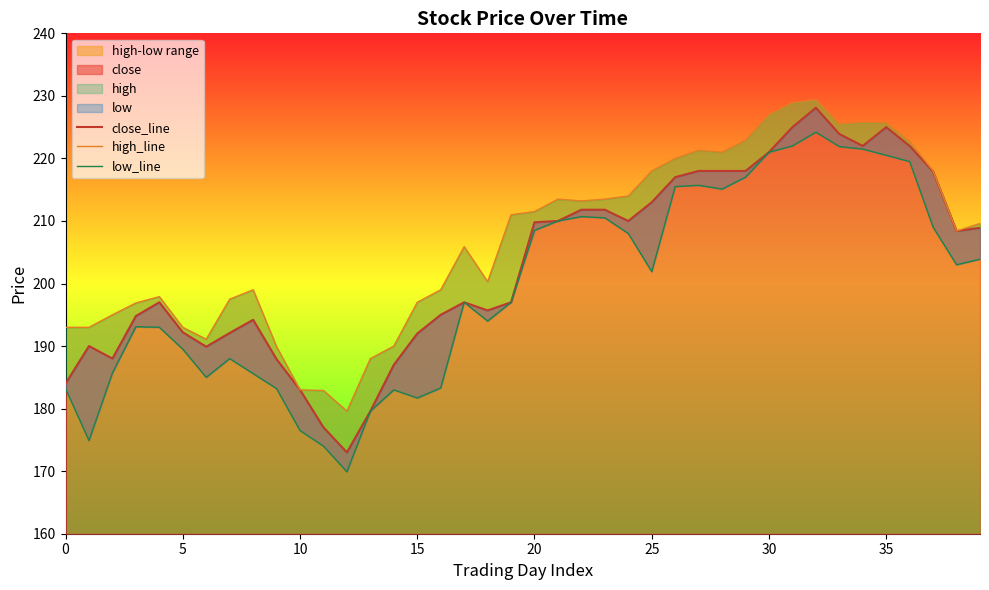

What is the maximum value for high_line?

229.4